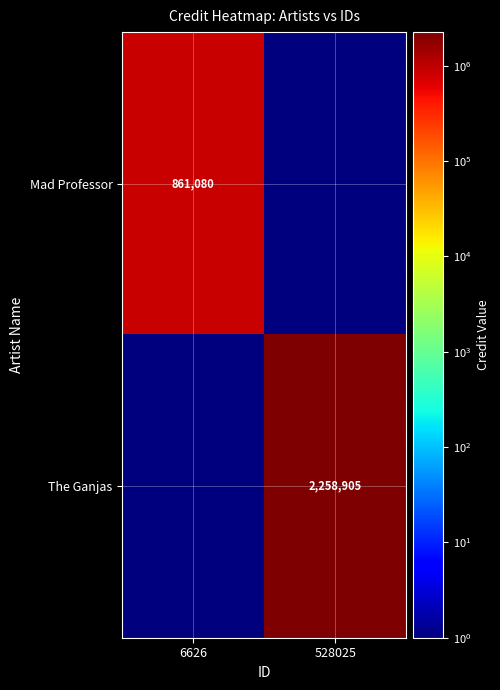

Is it true that Mad Professor equals 1375826 at 6626?

False